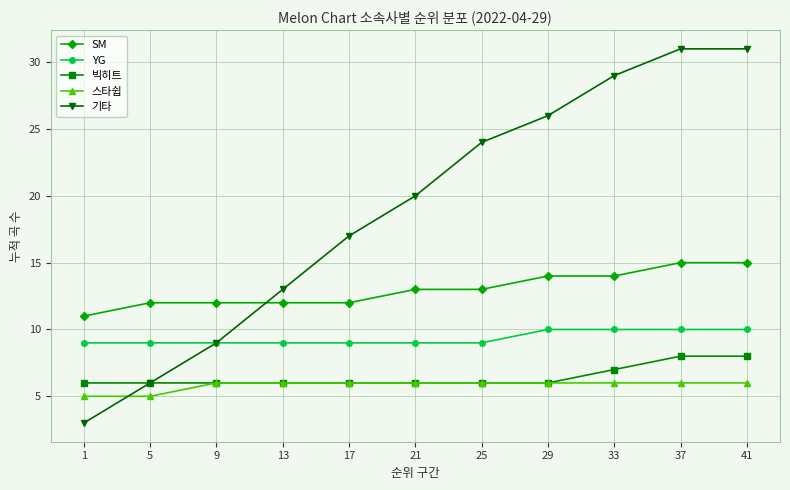

How many lines are shown in the chart?

5